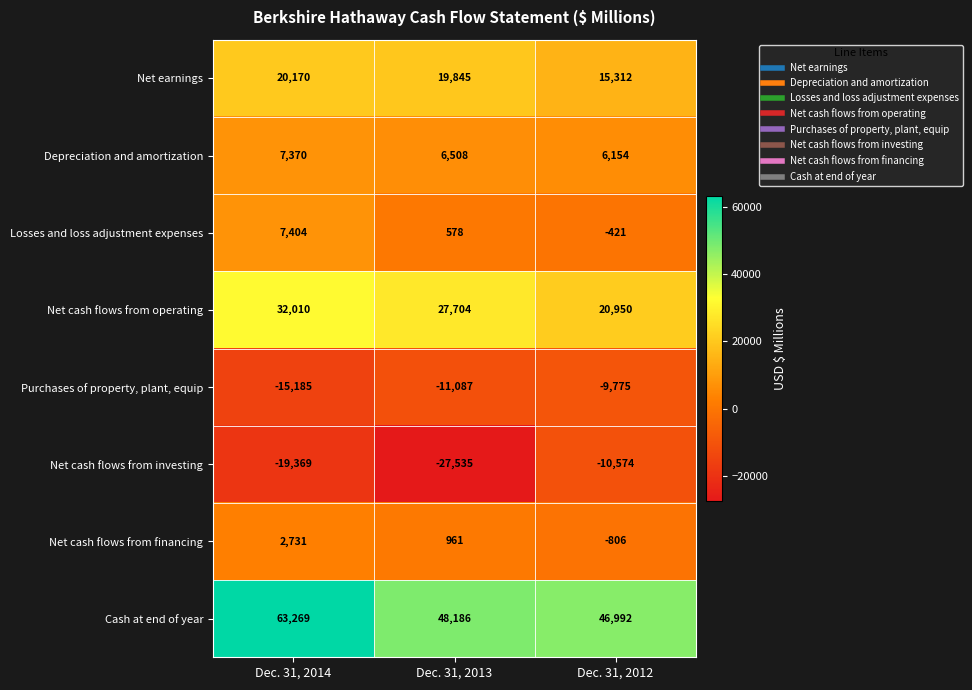

The value of Net cash flows from financing at Dec. 31, 2012 is -806. True or false?

True